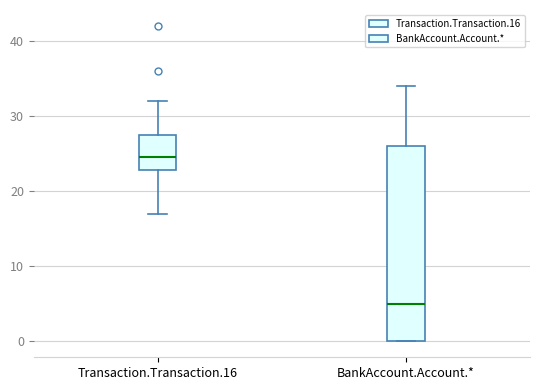

Reading left to right, read every box against the y-axis: the position of its median line, the range the box covers, and the ends of its whiskers. The values are not printed on the chart, so give them approximately, as read against the axis.

Transaction.Transaction.16: median 25, box 23 to 28, whiskers 17 to 32
BankAccount.Account.*: median 5, box 0 to 26, whiskers 0 to 34